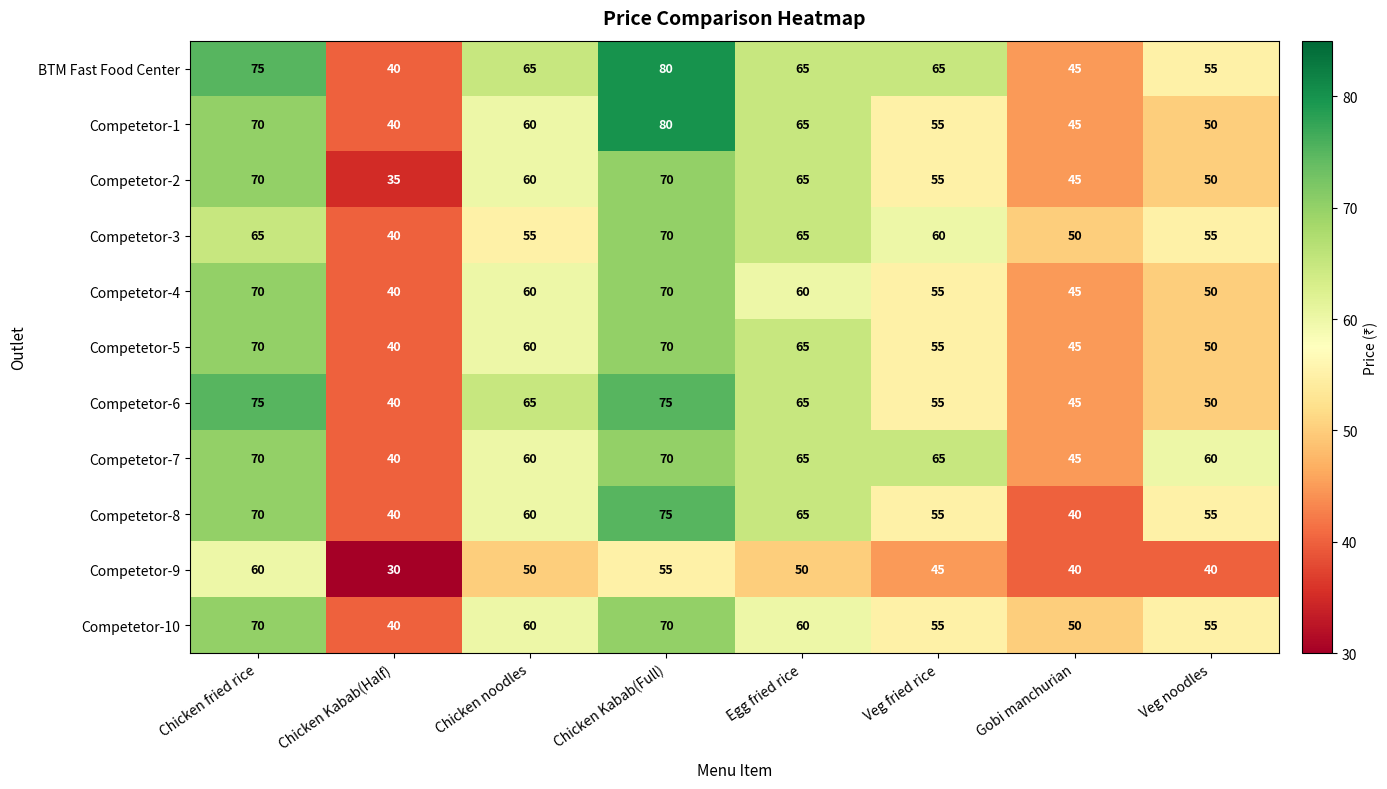

Where does the Competetor-6 series first go above 65?

Chicken fried rice